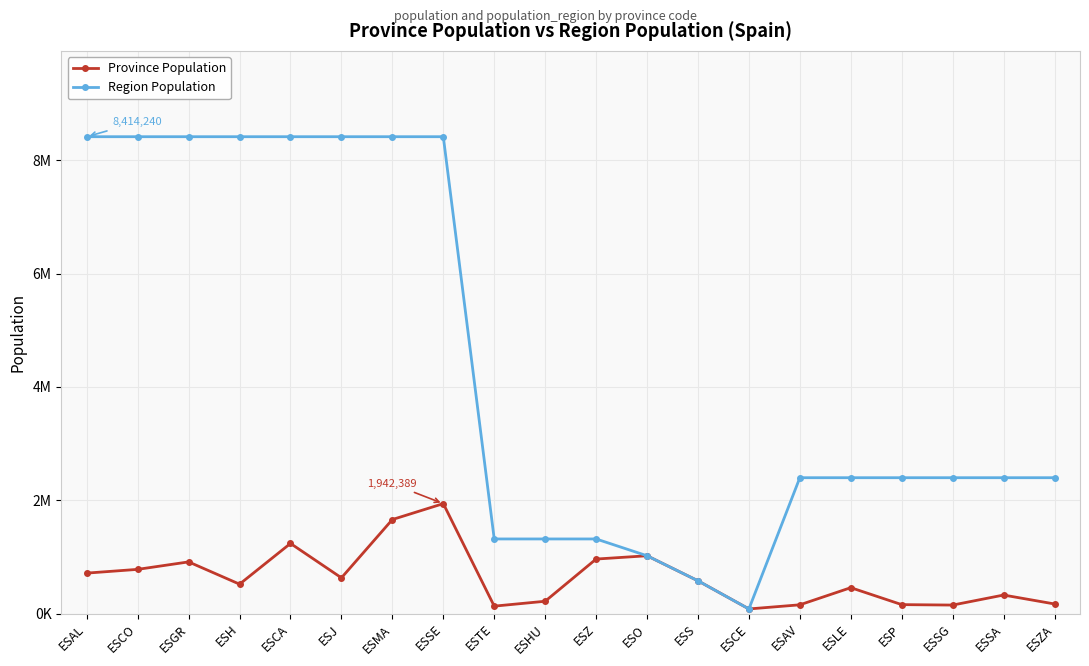

How many interior local valleys does the Region Population series have?

1